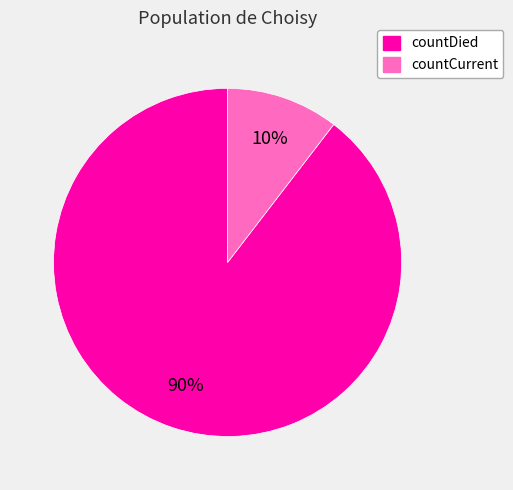

To the nearest percent, what percentage of the pie is countCurrent?

10%